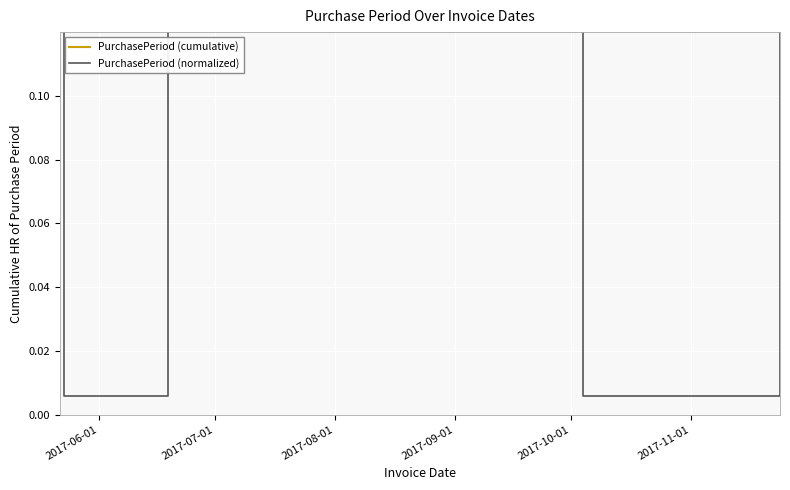

How many series are shown in this chart?

2